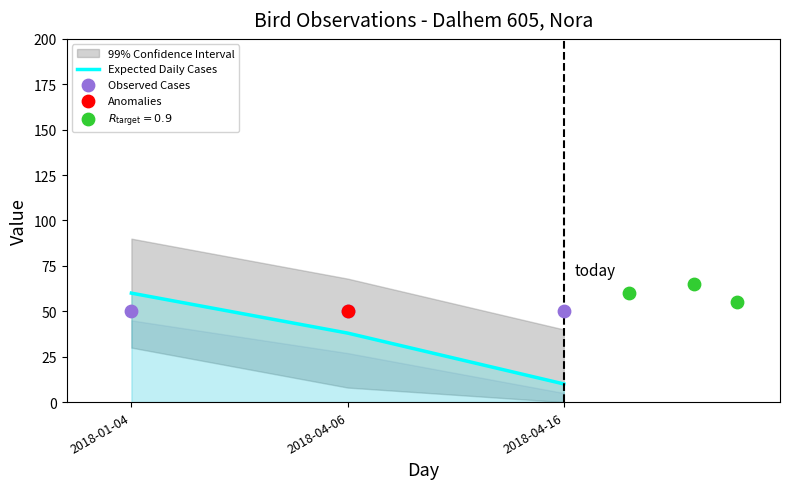

What is the highest value of the Expected Daily Cases series?

60